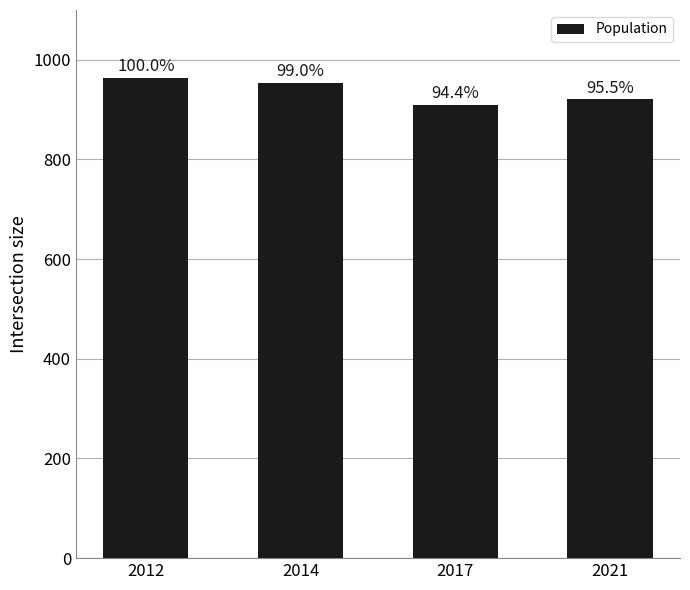

How many bars are there in total?

4